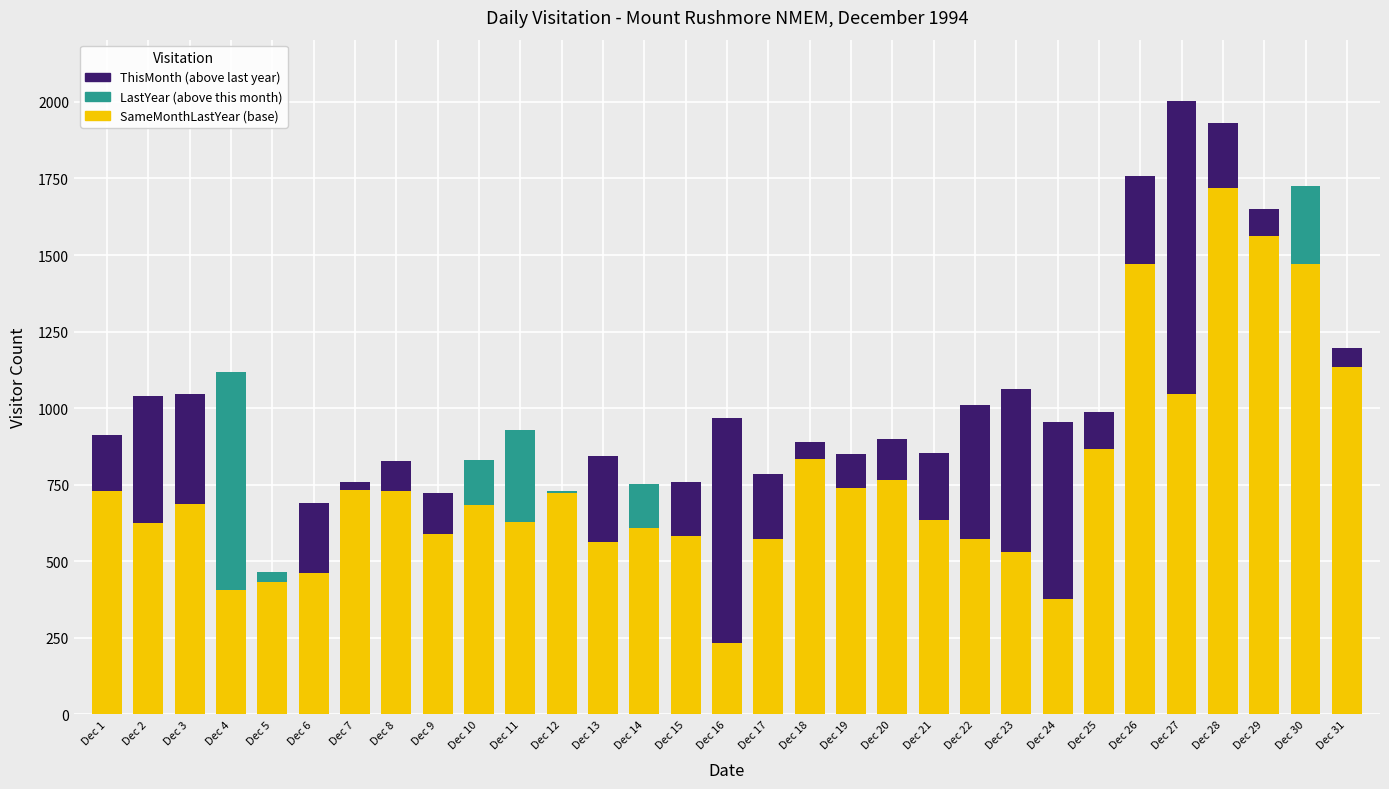

What are all the series names shown in the legend?

SameMonthLastYear, ThisMonth (above last year), LastYear (above this month)